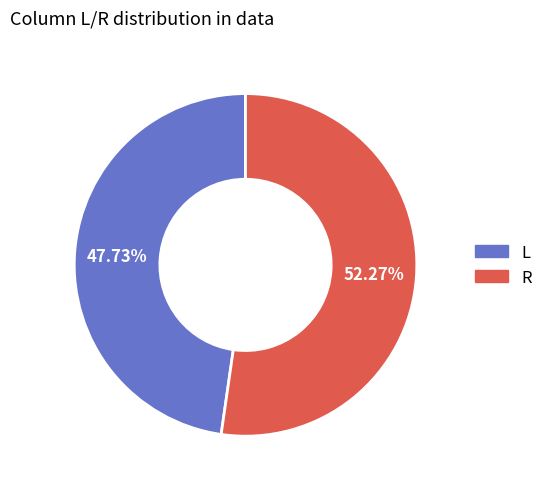

Combined, do L and R account for over 50%?

Yes